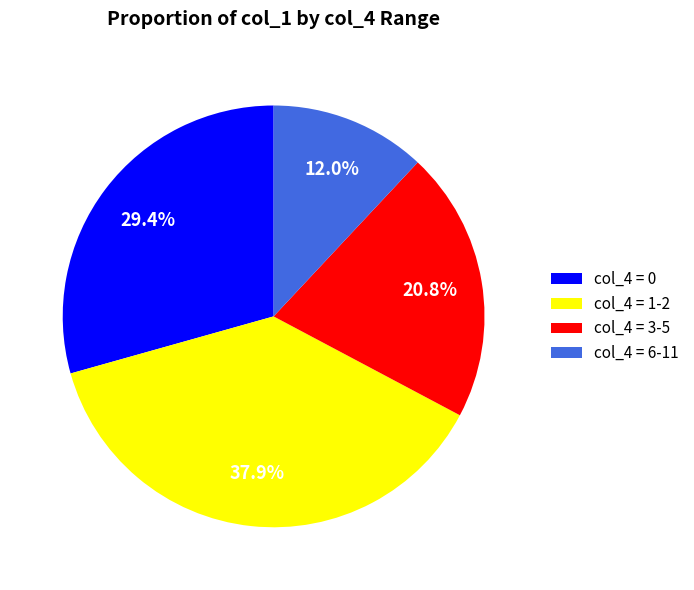

To the nearest percent, what is the average slice percentage?

25%